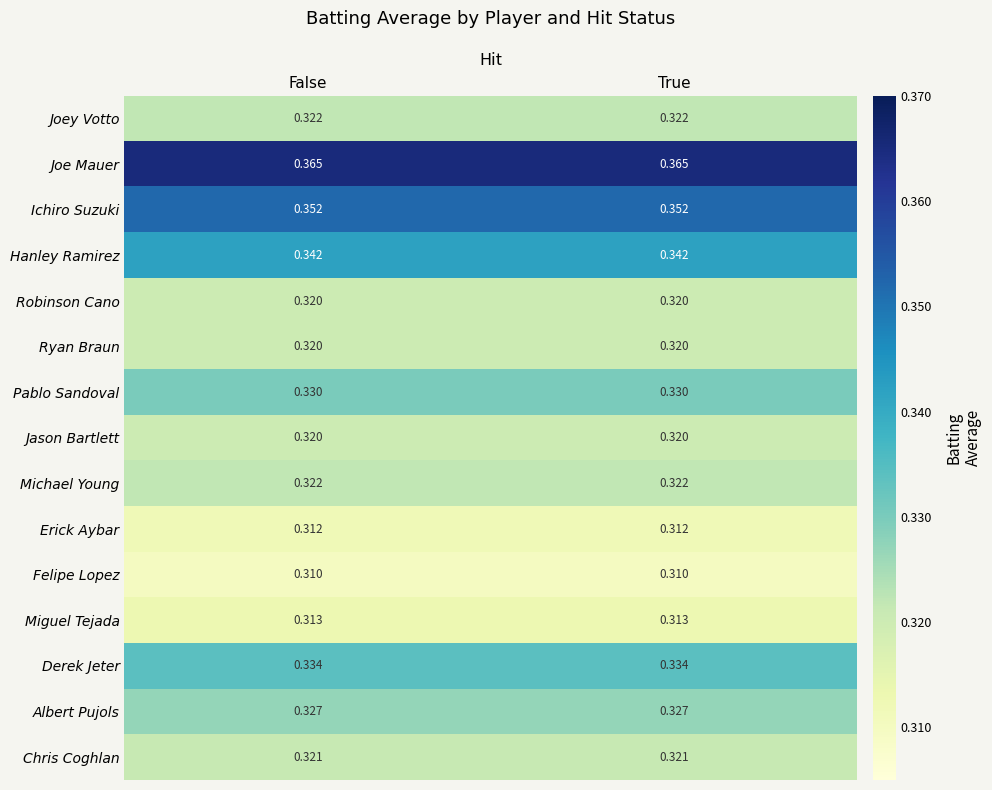

Which series has the largest total across all categories?

Joe Mauer